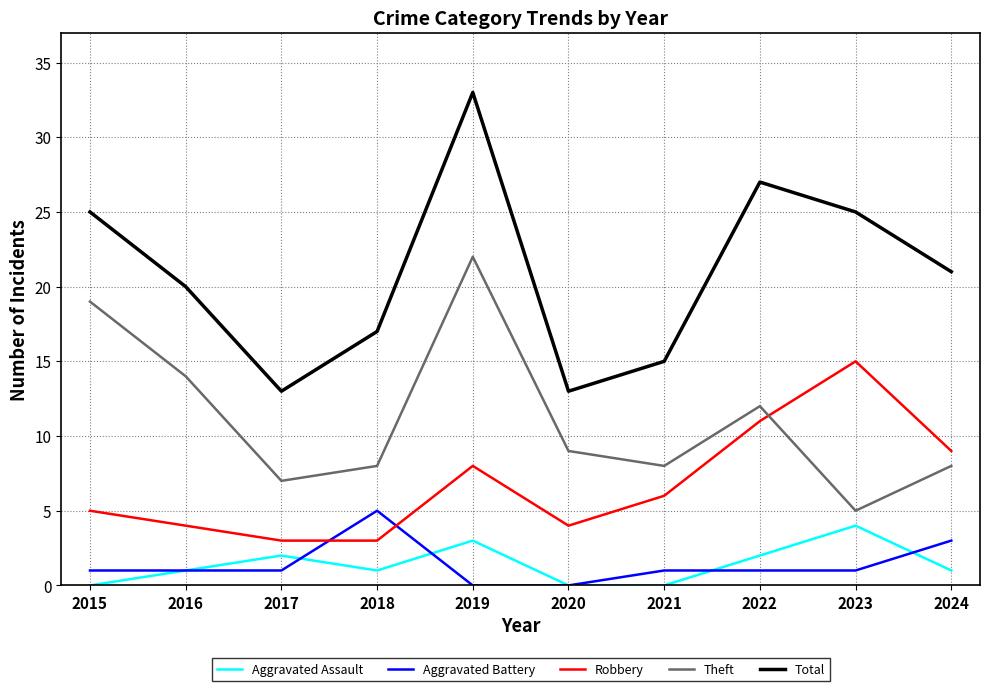

True or false: Total and Robbery cross at least once.

False